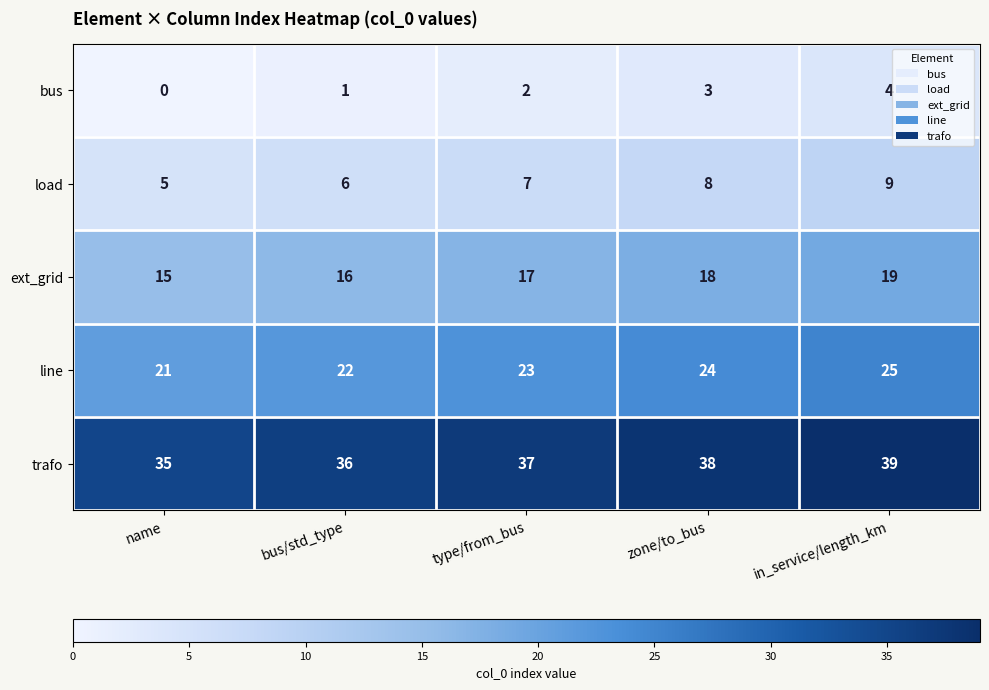

At zone/to_bus, list the series in order from smallest to largest.

bus, load, ext_grid, line, trafo